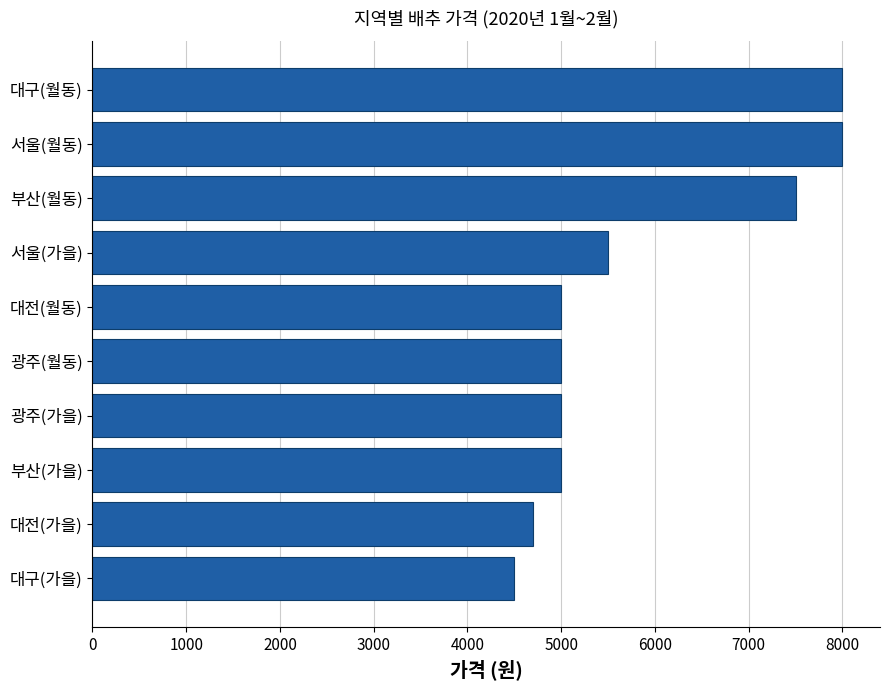

The chart shows a value of 5000 at 대전(월동). True or false?

True